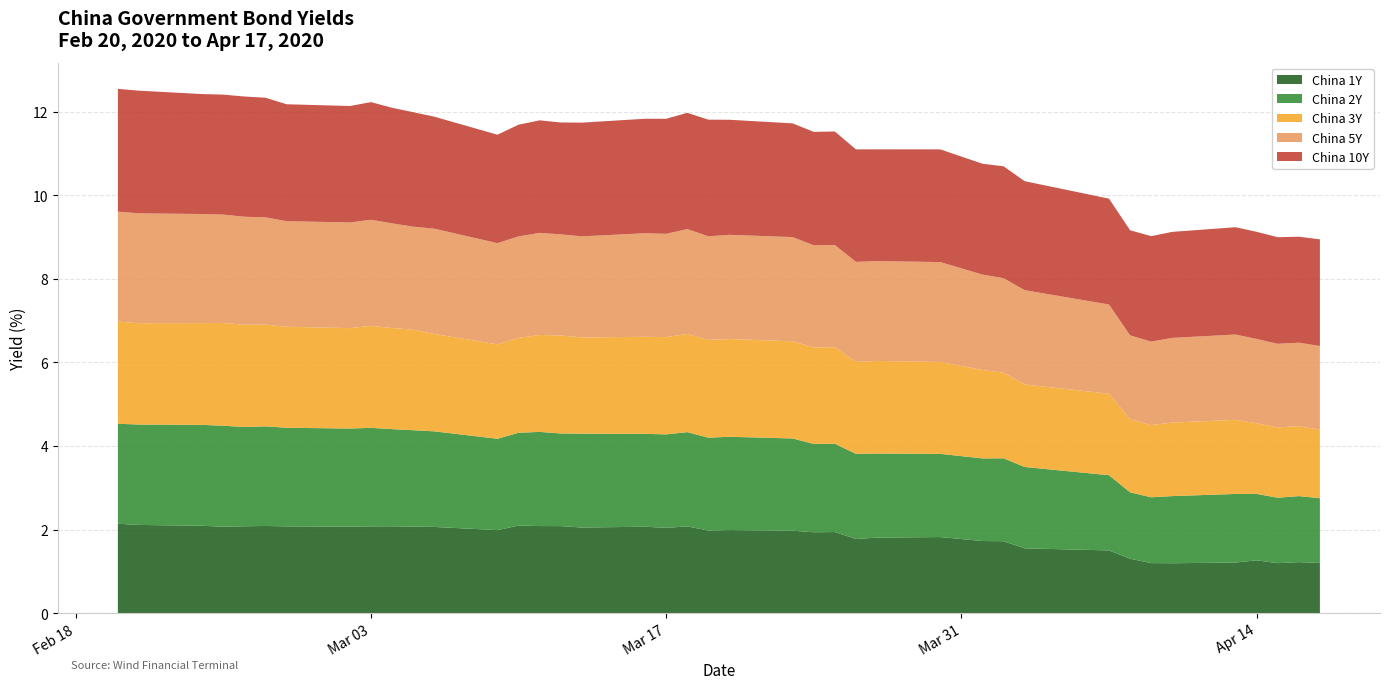

Reading left to right, extract all data points from this chart.

China 1Y: 2020-02-20=2.1	2020-02-21=2.1	2020-02-24=2.1	2020-02-25=2.1	2020-02-26=2.1	2020-02-27=2.1	2020-02-28=2.1	2020-03-02=2.1	2020-03-03=2.1	2020-03-04=2.1	2020-03-05=2.1	2020-03-06=2.1	2020-03-09=2.0	2020-03-10=2.1	2020-03-11=2.1	2020-03-12=2.1	2020-03-13=2.0	2020-03-16=2.1	2020-03-17=2.0	2020-03-18=2.1	2020-03-19=2.0	2020-03-20=2.0	2020-03-23=2.0	2020-03-24=1.9	2020-03-25=1.9	2020-03-26=1.8	2020-03-27=1.8	2020-03-30=1.8	2020-04-01=1.7	2020-04-02=1.7	2020-04-03=1.6	2020-04-07=1.5	2020-04-08=1.3	2020-04-09=1.2	2020-04-10=1.2	2020-04-13=1.2	2020-04-14=1.3	2020-04-15=1.2	2020-04-16=1.2	2020-04-17=1.2
China 2Y: 2020-02-20=2.4	2020-02-21=2.4	2020-02-24=2.4	2020-02-25=2.4	2020-02-26=2.4	2020-02-27=2.4	2020-02-28=2.4	2020-03-02=2.3	2020-03-03=2.4	2020-03-04=2.3	2020-03-05=2.3	2020-03-06=2.3	2020-03-09=2.2	2020-03-10=2.2	2020-03-11=2.3	2020-03-12=2.2	2020-03-13=2.2	2020-03-16=2.2	2020-03-17=2.2	2020-03-18=2.3	2020-03-19=2.2	2020-03-20=2.2	2020-03-23=2.2	2020-03-24=2.1	2020-03-25=2.1	2020-03-26=2.0	2020-03-27=2.0	2020-03-30=2.0	2020-04-01=2.0	2020-04-02=2.0	2020-04-03=1.9	2020-04-07=1.8	2020-04-08=1.6	2020-04-09=1.6	2020-04-10=1.6	2020-04-13=1.6	2020-04-14=1.6	2020-04-15=1.6	2020-04-16=1.6	2020-04-17=1.6
China 3Y: 2020-02-20=2.4	2020-02-21=2.4	2020-02-24=2.4	2020-02-25=2.5	2020-02-26=2.4	2020-02-27=2.4	2020-02-28=2.4	2020-03-02=2.4	2020-03-03=2.4	2020-03-04=2.4	2020-03-05=2.4	2020-03-06=2.3	2020-03-09=2.3	2020-03-10=2.3	2020-03-11=2.3	2020-03-12=2.3	2020-03-13=2.3	2020-03-16=2.3	2020-03-17=2.3	2020-03-18=2.4	2020-03-19=2.3	2020-03-20=2.3	2020-03-23=2.3	2020-03-24=2.3	2020-03-25=2.3	2020-03-26=2.2	2020-03-27=2.2	2020-03-30=2.2	2020-04-01=2.1	2020-04-02=2.0	2020-04-03=2.0	2020-04-07=1.9	2020-04-08=1.7	2020-04-09=1.7	2020-04-10=1.8	2020-04-13=1.8	2020-04-14=1.7	2020-04-15=1.7	2020-04-16=1.7	2020-04-17=1.6
China 5Y: 2020-02-20=2.6	2020-02-21=2.6	2020-02-24=2.6	2020-02-25=2.6	2020-02-26=2.6	2020-02-27=2.6	2020-02-28=2.5	2020-03-02=2.5	2020-03-03=2.5	2020-03-04=2.5	2020-03-05=2.5	2020-03-06=2.5	2020-03-09=2.4	2020-03-10=2.4	2020-03-11=2.4	2020-03-12=2.4	2020-03-13=2.4	2020-03-16=2.5	2020-03-17=2.5	2020-03-18=2.5	2020-03-19=2.5	2020-03-20=2.5	2020-03-23=2.5	2020-03-24=2.4	2020-03-25=2.4	2020-03-26=2.4	2020-03-27=2.4	2020-03-30=2.4	2020-04-01=2.3	2020-04-02=2.3	2020-04-03=2.3	2020-04-07=2.1	2020-04-08=2.0	2020-04-09=2.0	2020-04-10=2.0	2020-04-13=2.0	2020-04-14=2.0	2020-04-15=2.0	2020-04-16=2.0	2020-04-17=2.0
China 10Y: 2020-02-20=2.9	2020-02-21=2.9	2020-02-24=2.9	2020-02-25=2.9	2020-02-26=2.9	2020-02-27=2.9	2020-02-28=2.8	2020-03-02=2.8	2020-03-03=2.8	2020-03-04=2.8	2020-03-05=2.7	2020-03-06=2.7	2020-03-09=2.6	2020-03-10=2.7	2020-03-11=2.7	2020-03-12=2.7	2020-03-13=2.7	2020-03-16=2.7	2020-03-17=2.8	2020-03-18=2.8	2020-03-19=2.8	2020-03-20=2.8	2020-03-23=2.7	2020-03-24=2.7	2020-03-25=2.7	2020-03-26=2.7	2020-03-27=2.7	2020-03-30=2.7	2020-04-01=2.7	2020-04-02=2.7	2020-04-03=2.6	2020-04-07=2.5	2020-04-08=2.5	2020-04-09=2.5	2020-04-10=2.5	2020-04-13=2.6	2020-04-14=2.6	2020-04-15=2.6	2020-04-16=2.5	2020-04-17=2.6